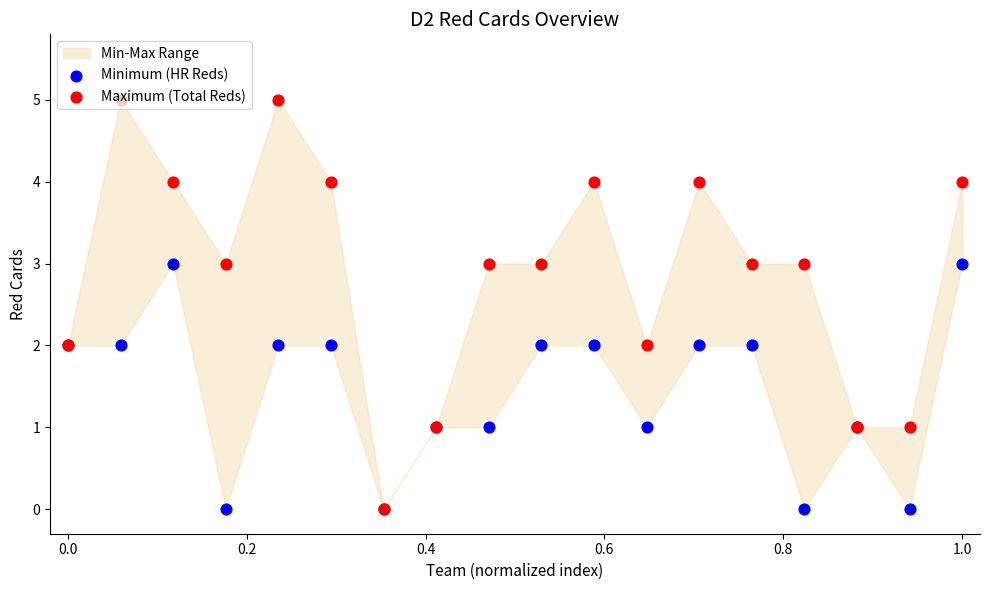

Which series has the largest Y range (max minus min)?

Maximum (Total Reds)